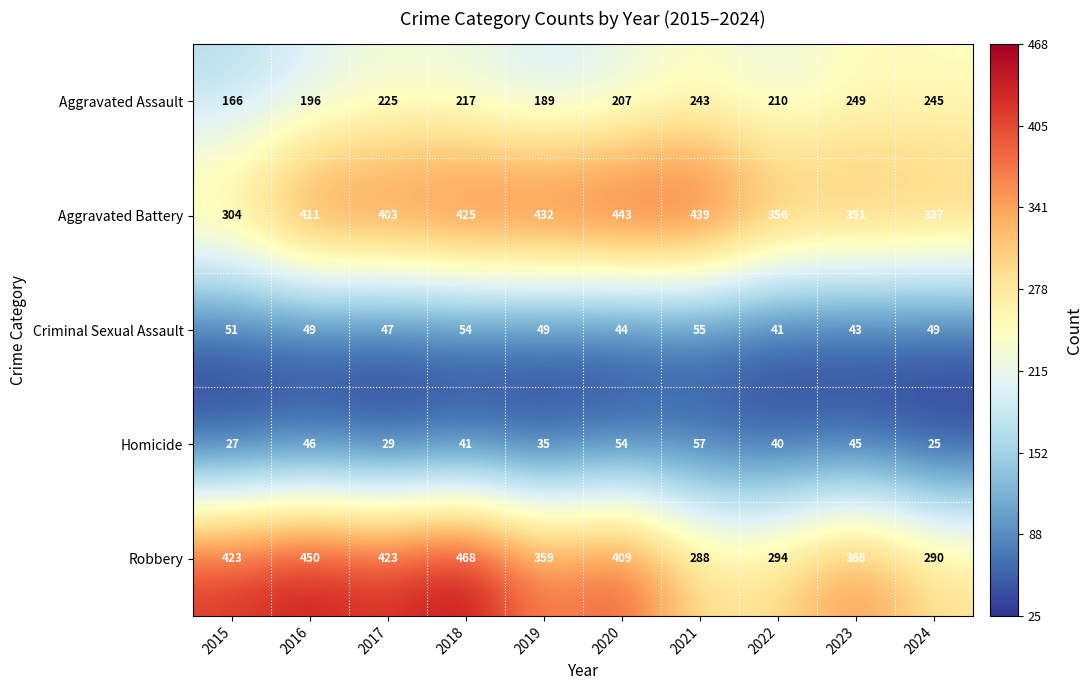

At which category is the sum across all series the highest?

2018